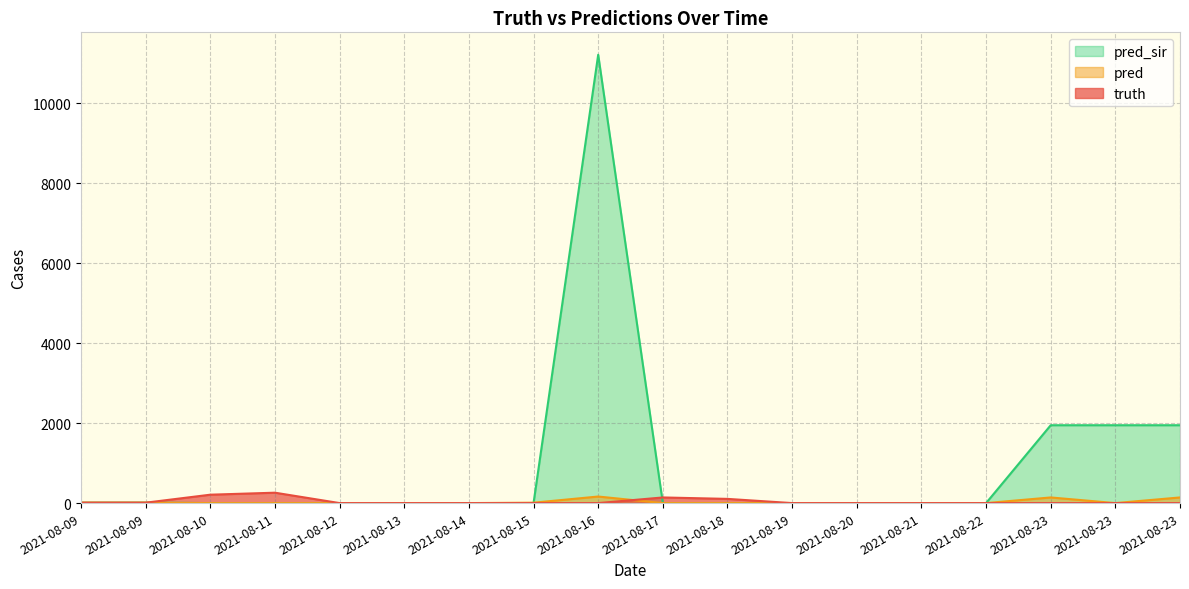

What is the value of the truth point at the 3rd from the left?

210.0